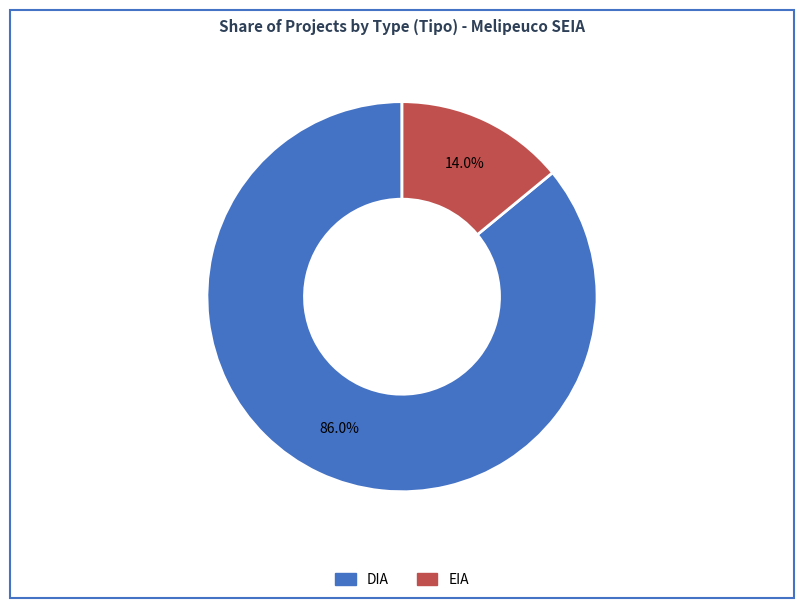

Which has a higher value, EIA or DIA?

DIA